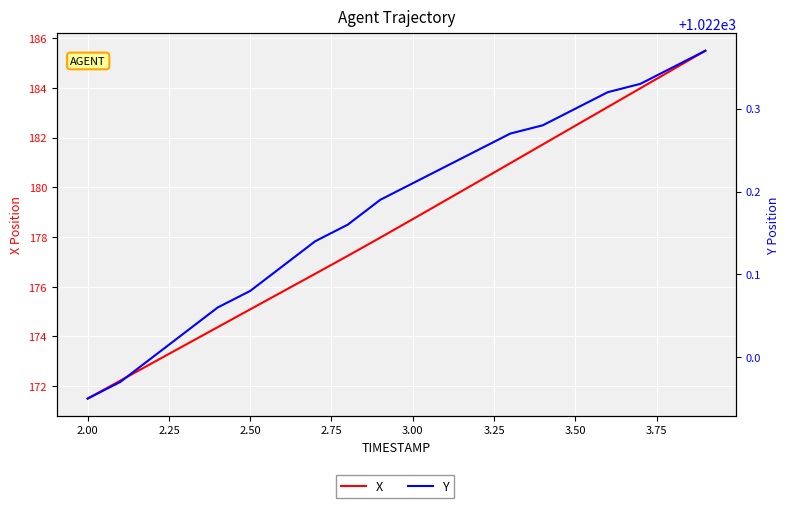

List the series in order of their overall mean, highest first.

Y, X